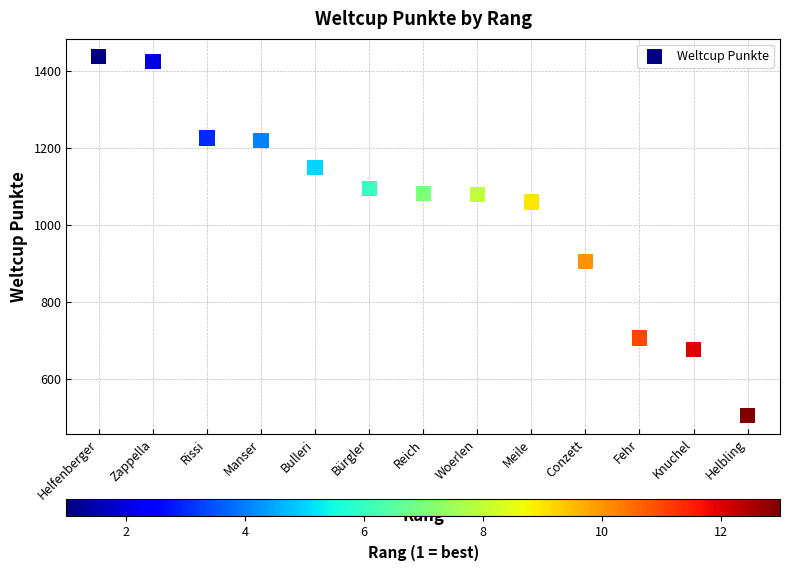

What Y value in the scatter plot is closest to 971?

906